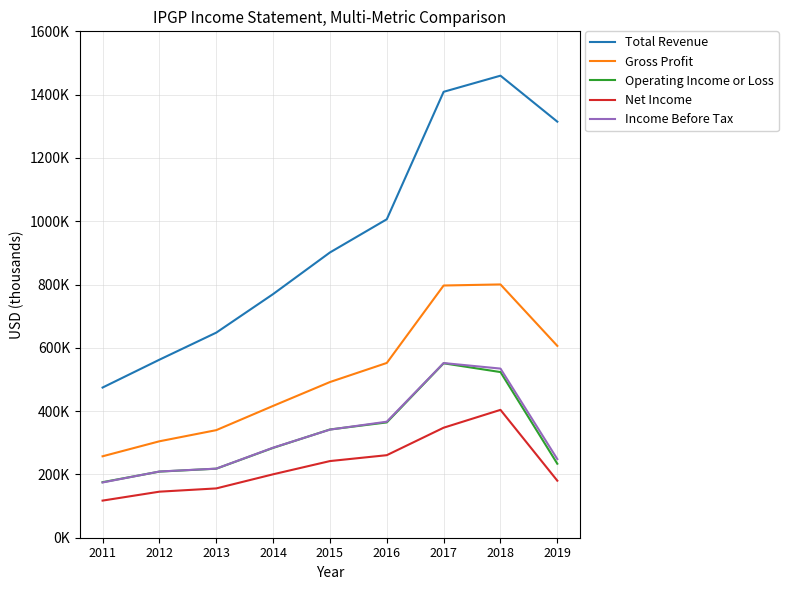

At 2014, list the series in order from smallest to largest.

Net Income, Operating Income or Loss, Income Before Tax, Gross Profit, Total Revenue